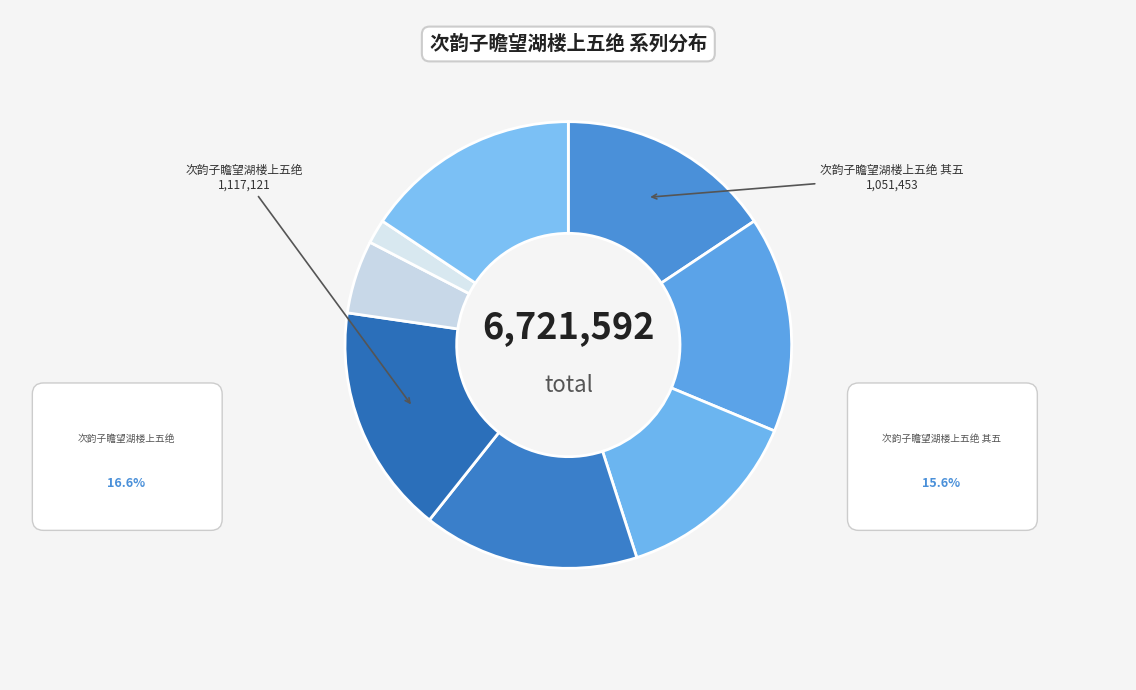

Count the number of slices in the pie.

8